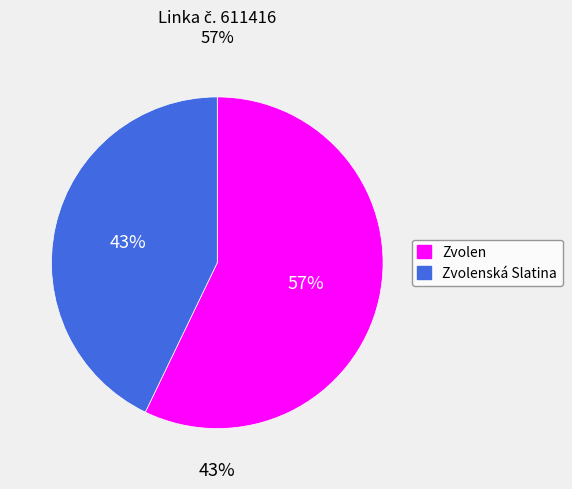

Rank the categories by value from highest to lowest.

Zvolen, Zvolenská Slatina